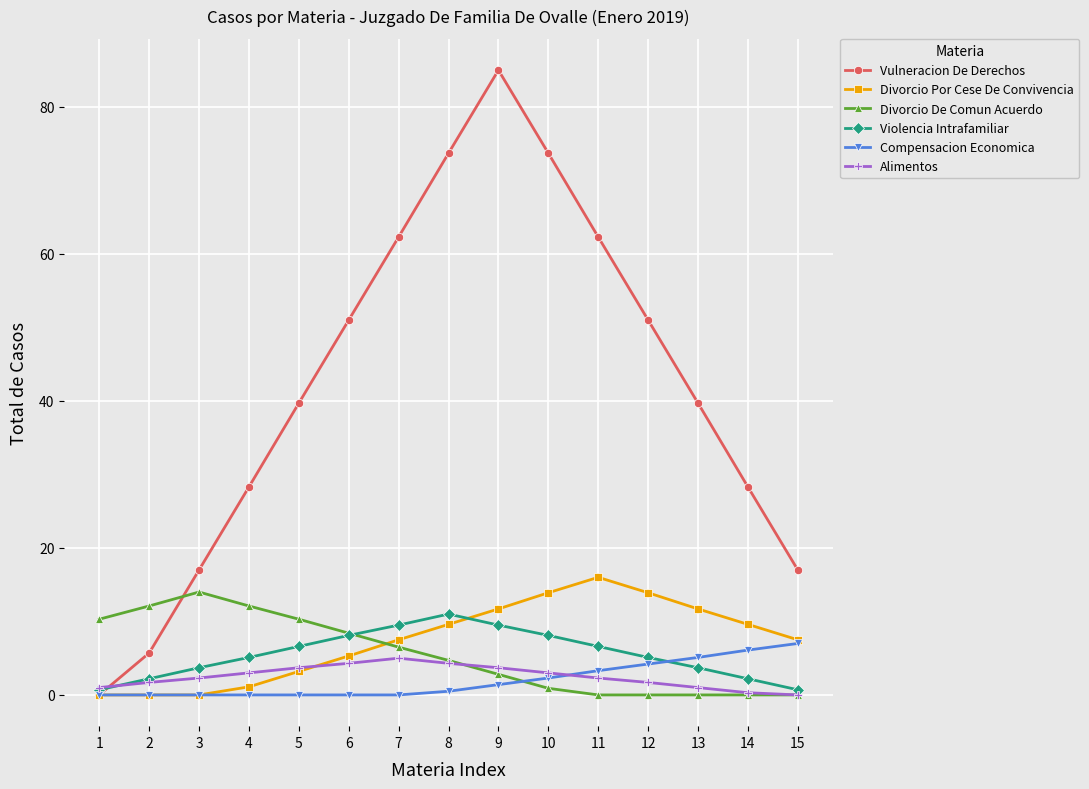

Which series ends up on top after the final intersection of Divorcio De Comun Acuerdo and Divorcio Por Cese De Convivencia?

Divorcio Por Cese De Convivencia